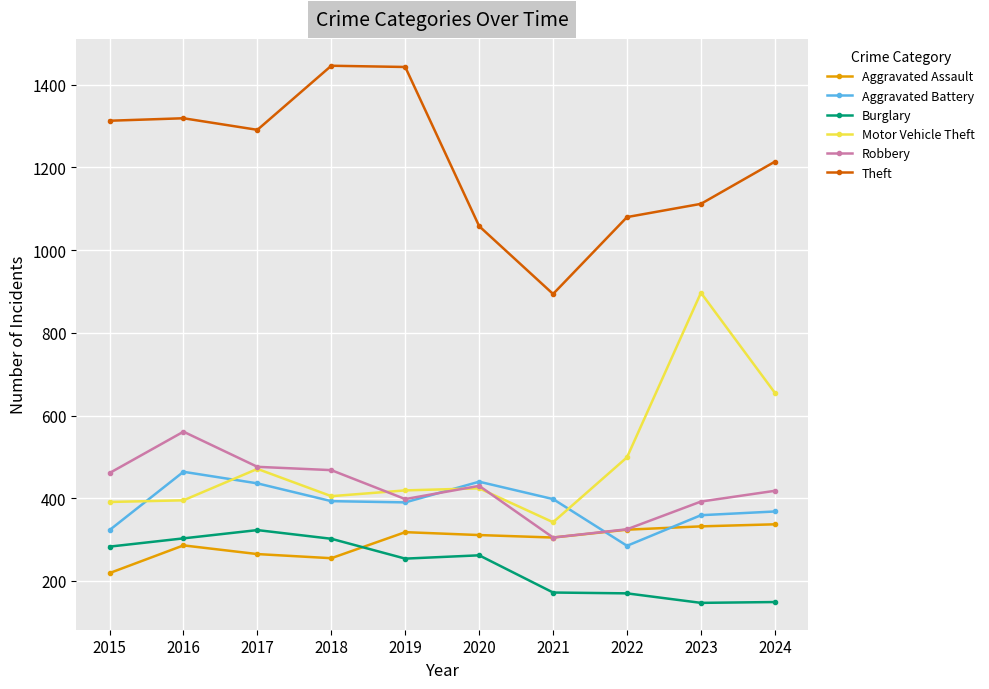

What is the value of the Motor Vehicle Theft point at the 10th from the left?

655